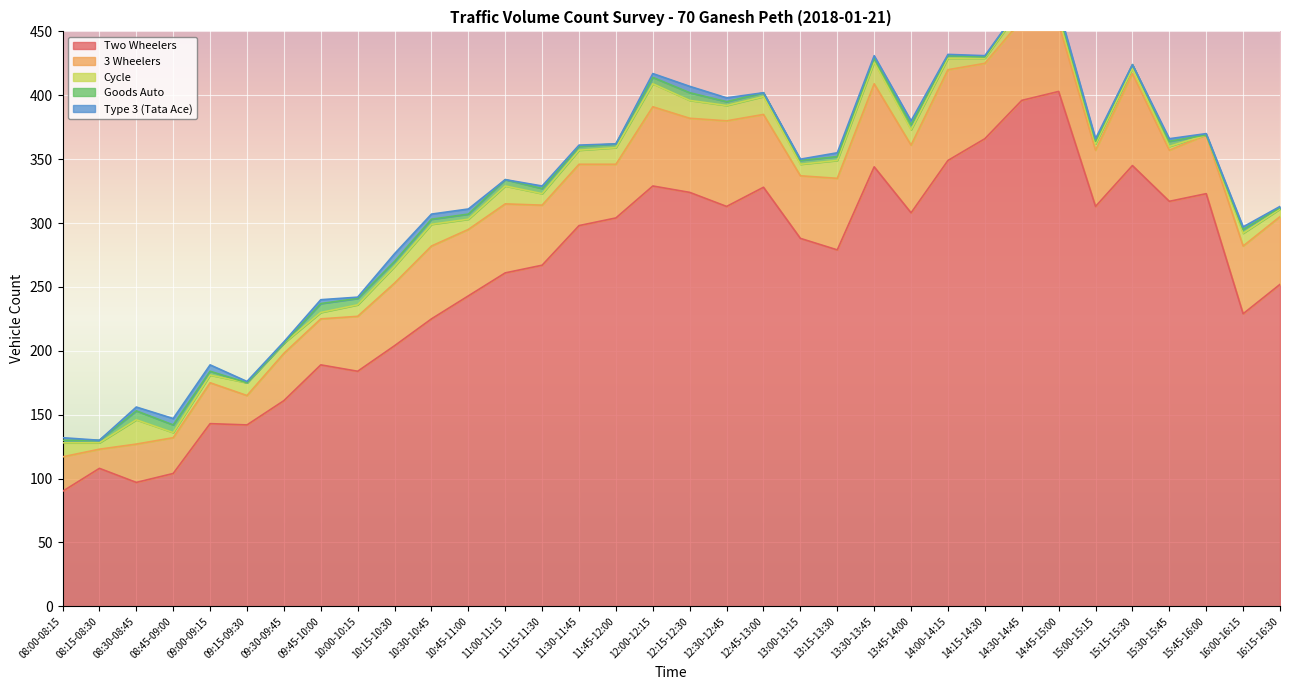

At which label is Goods Auto closest to 3?

09:00-09:15